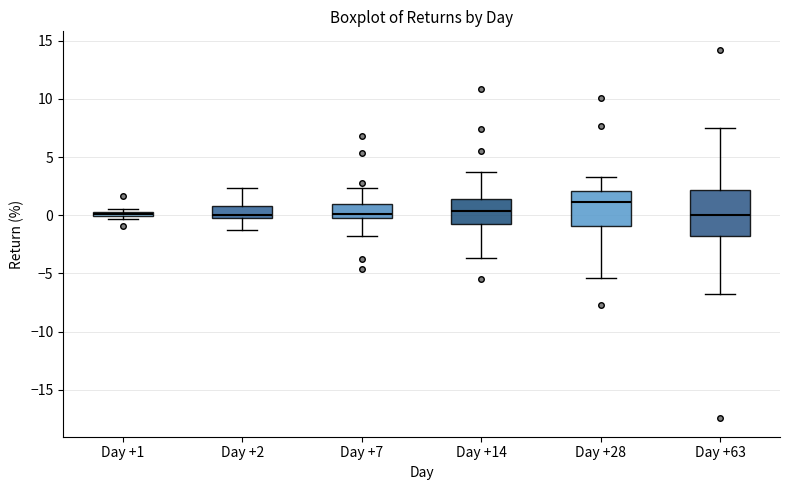

Which box's median line is the highest?

Day +28